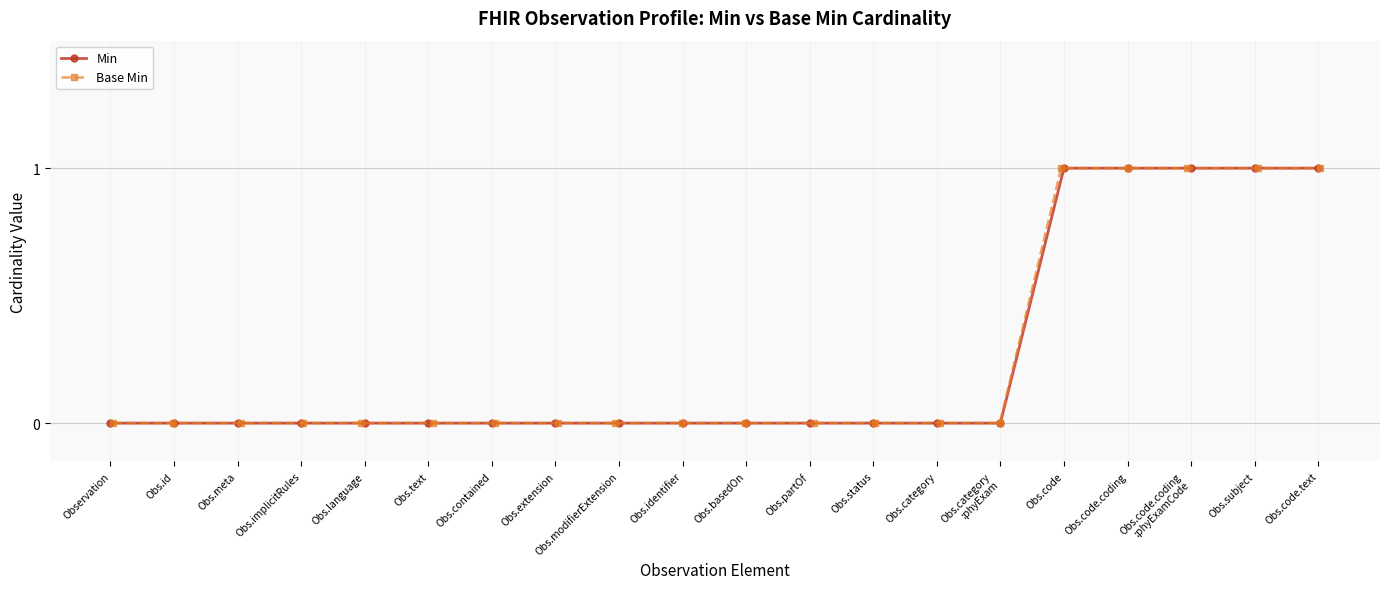

Does the chart display data point markers on the line(s)?

Yes